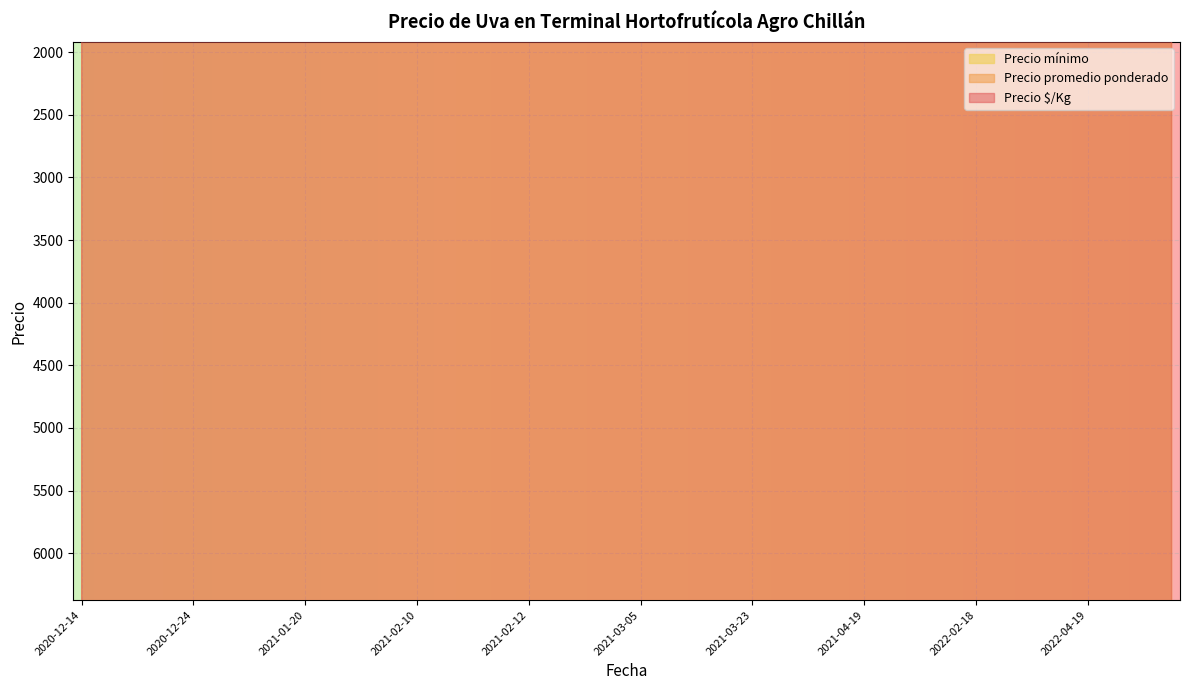

What is the lowest value of the Precio promedio ponderado series?

7750